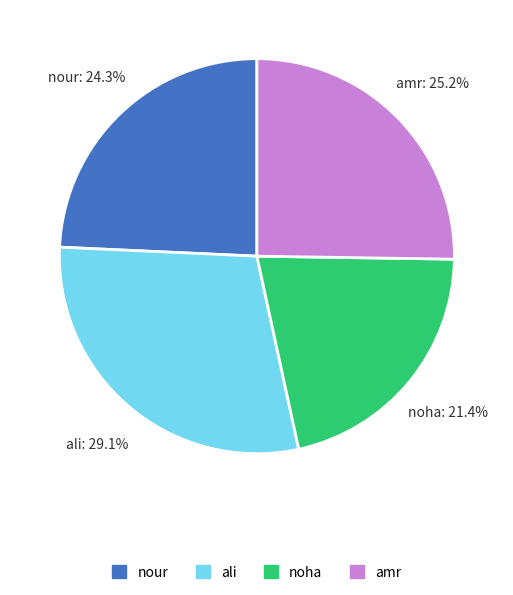

Is there a majority slice in this chart?

No